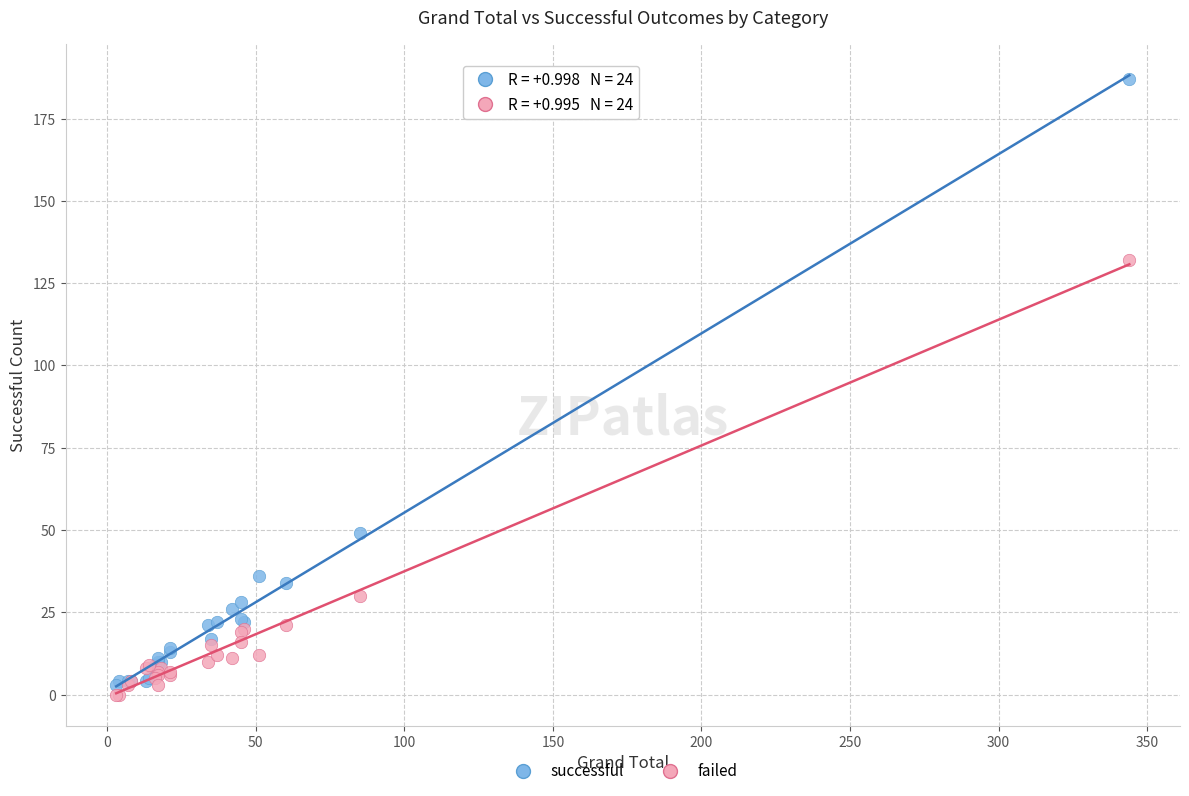

Which series has the widest spread of Y values?

successful